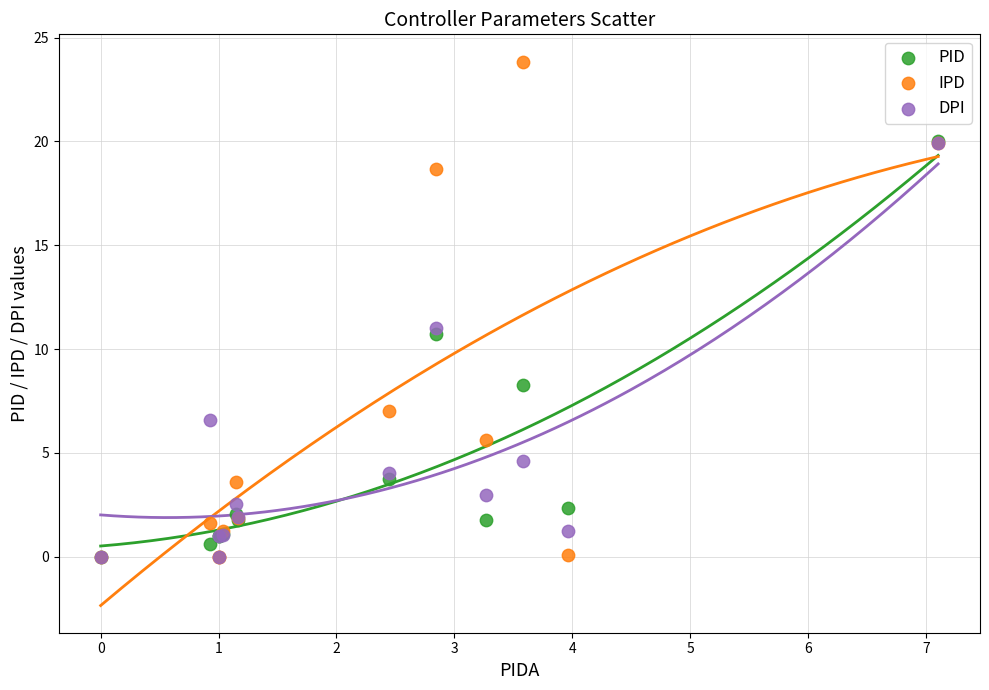

In the DPI series, what Y value is closest to 9?

11.0